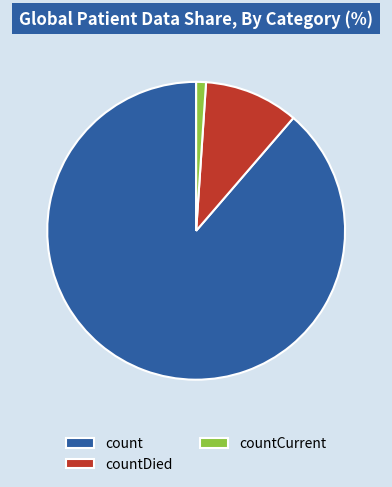

Combined, do countDied and count account for over 50%?

Yes